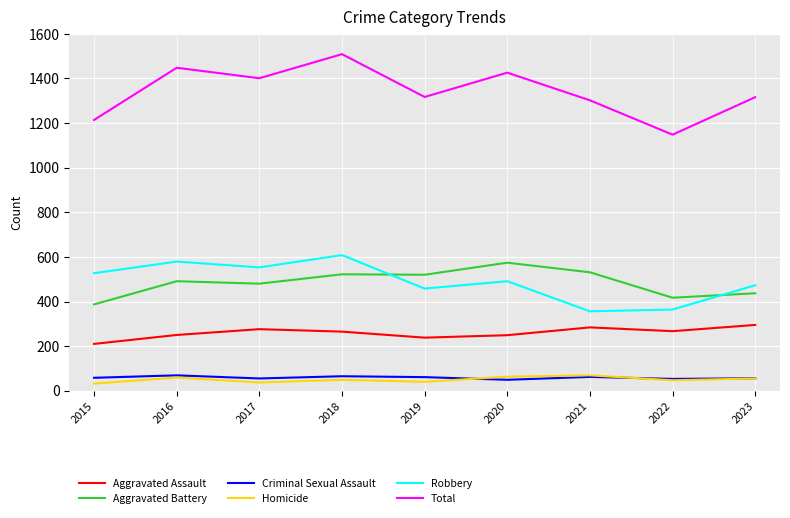

How many lines are shown in the chart?

6